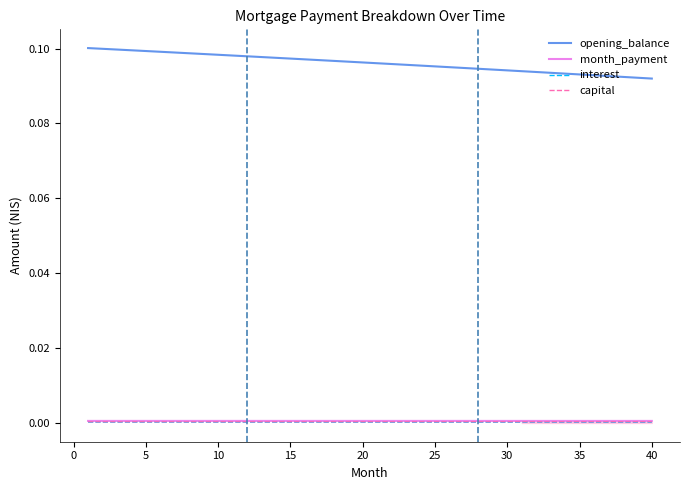

True or false: month_payment and opening_balance intersect in this chart.

False